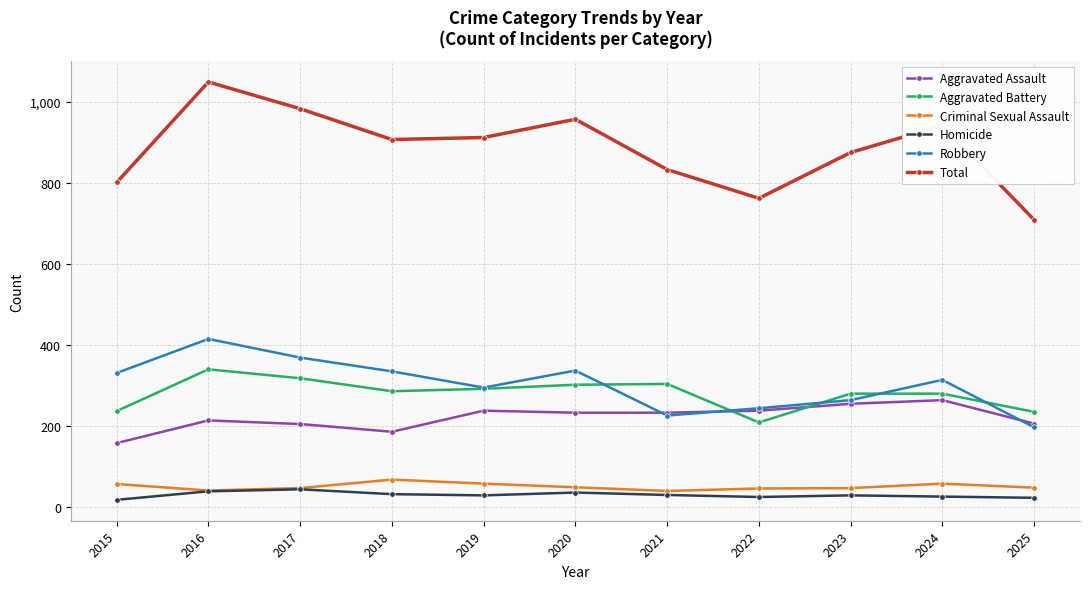

Is it true that Aggravated Assault equals 233 at 2020?

True